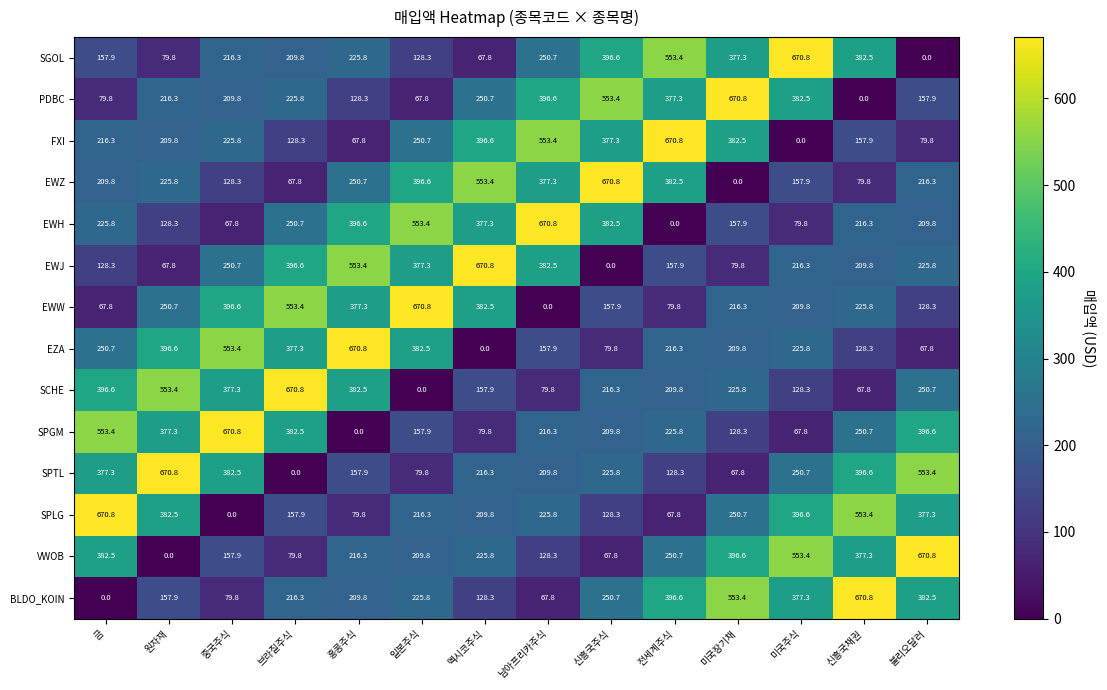

How many positive values does the SGOL series have?

13